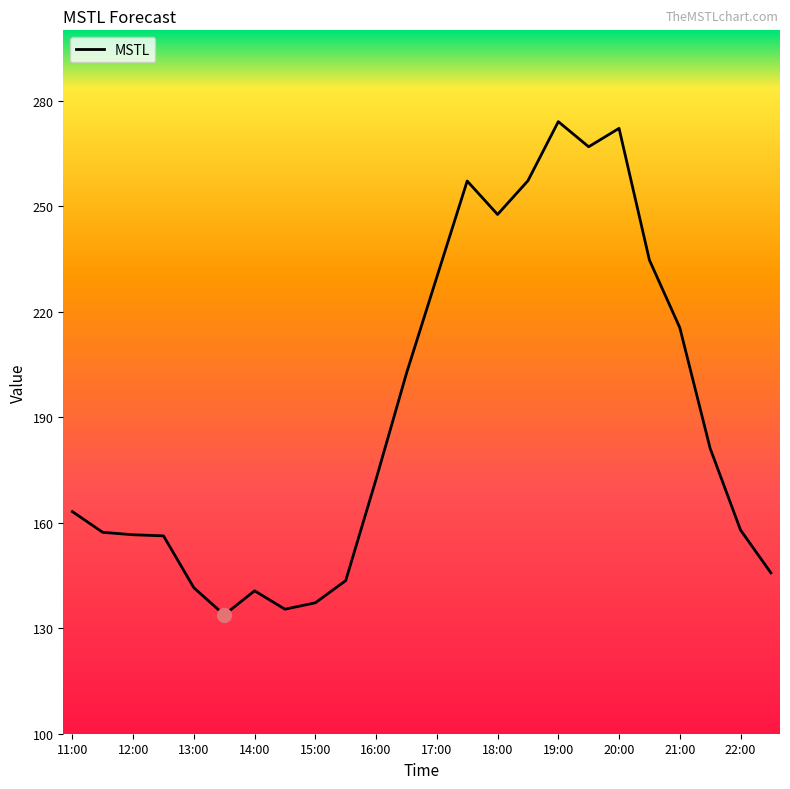

Does the chart display data point markers on the line(s)?

No